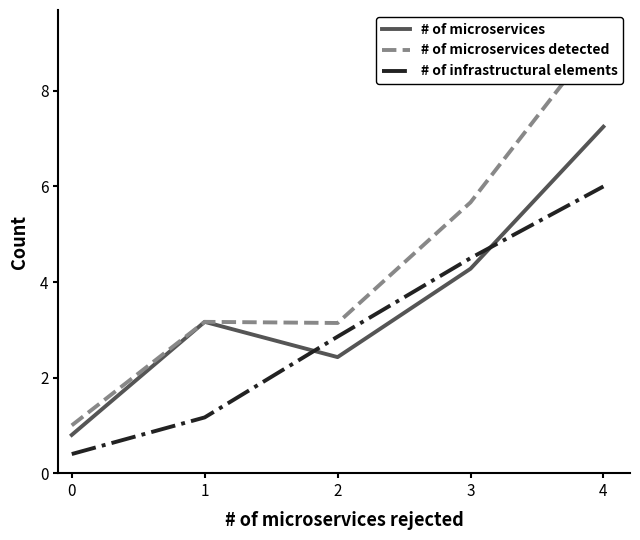

Between 3 and 2, which is larger?

3